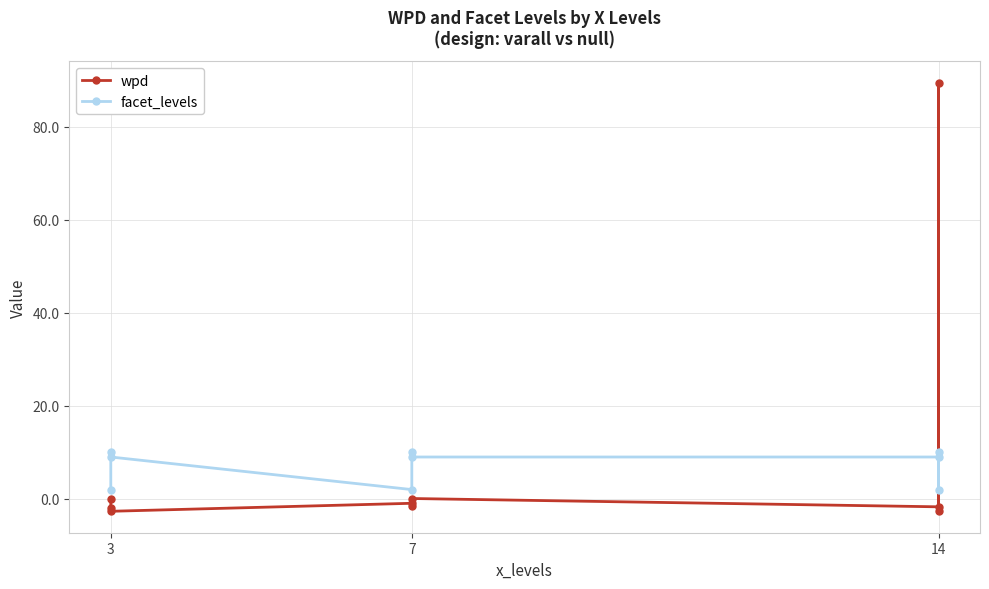

Which series changed the most between 3 and 14?

facet_levels